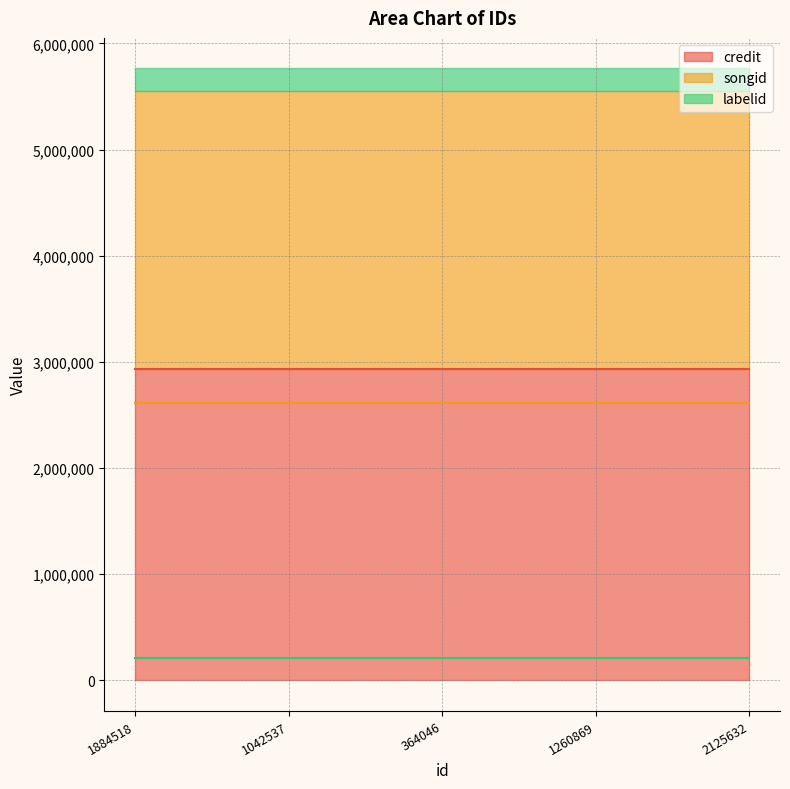

What is the maximum value shown in the chart?

2936856